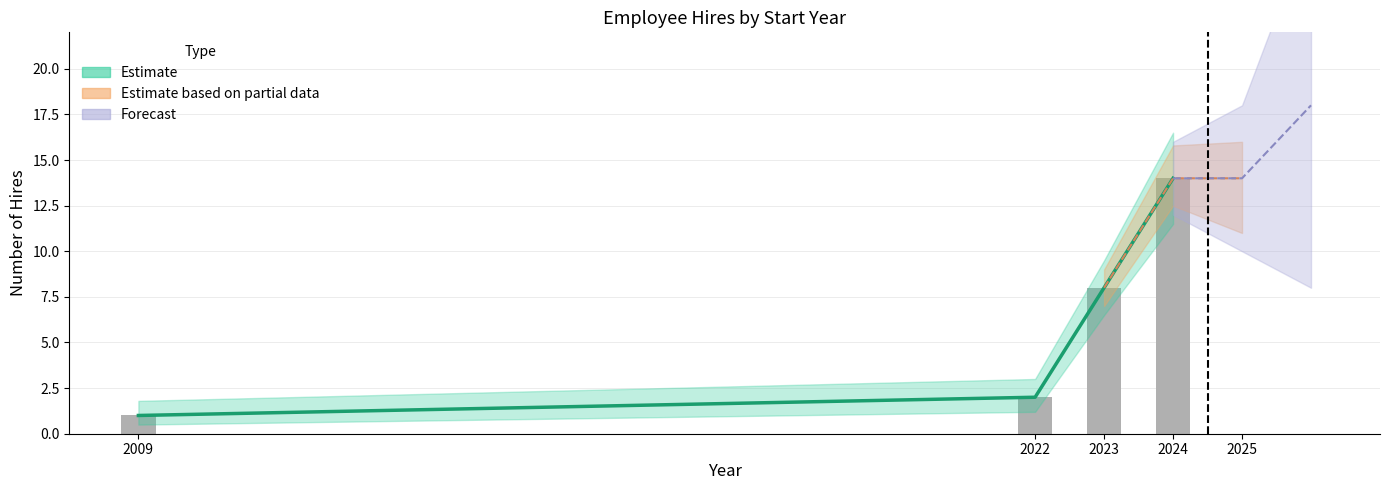

The value at 2022 is 3. True or false?

False